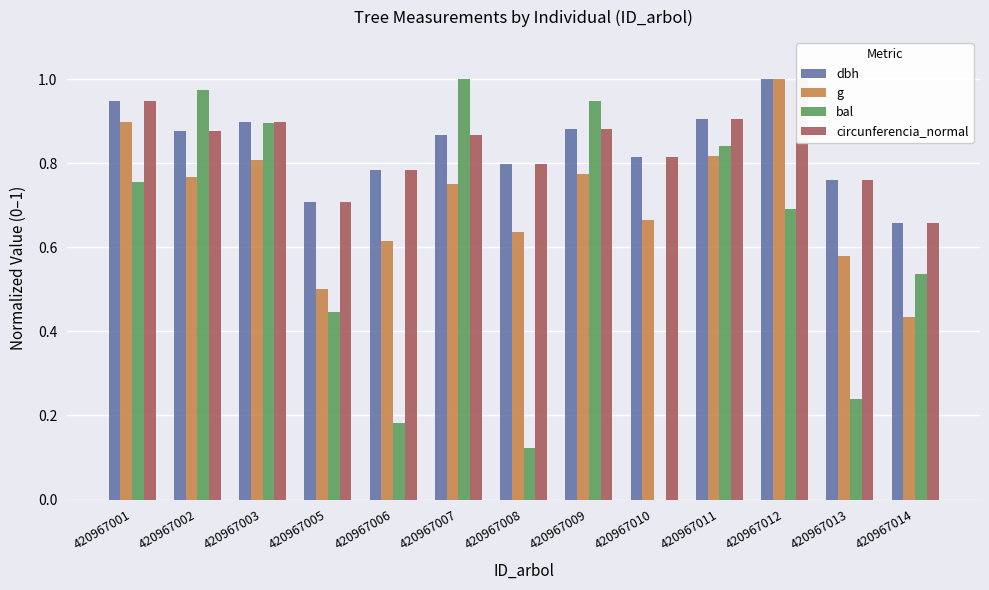

What is the difference between the second highest and minimum values in the g series?

0.5